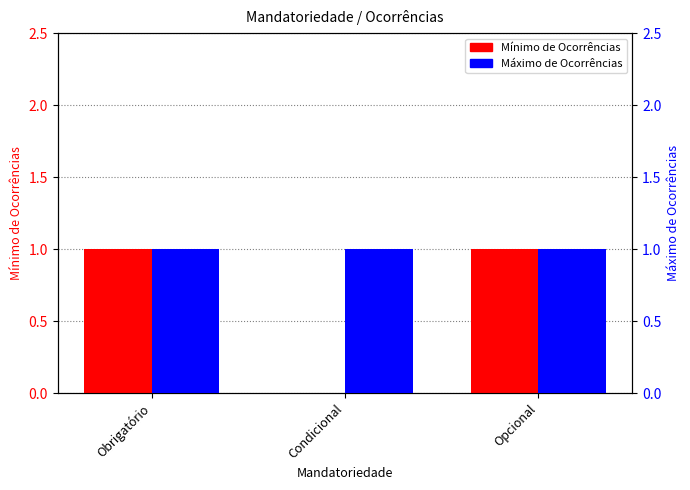

How many positive values does the Mínimo de Ocorrências series have?

2